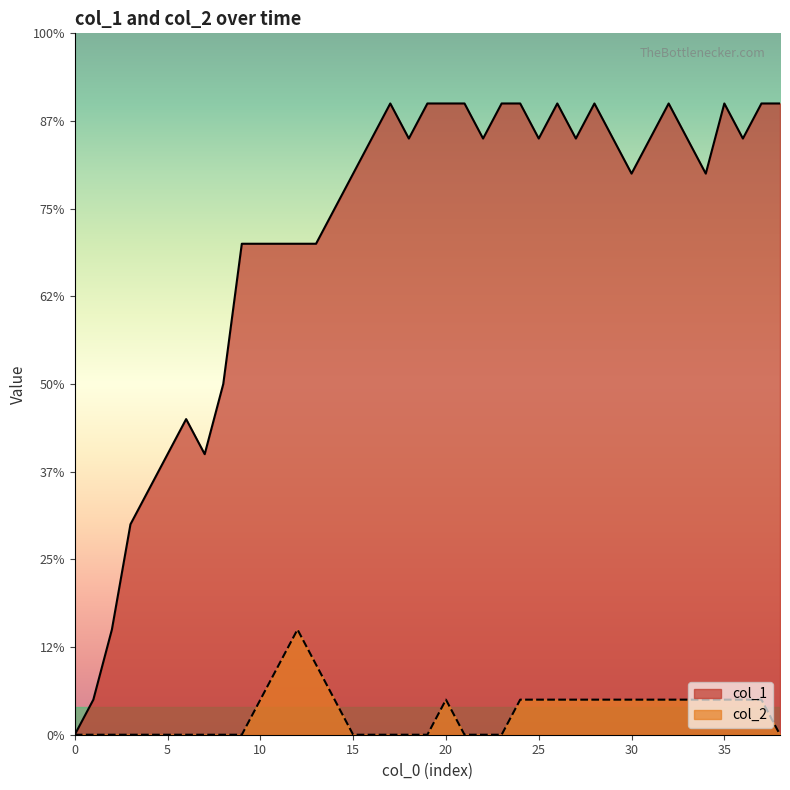

What are all the series names shown in the legend?

col_1, col_2